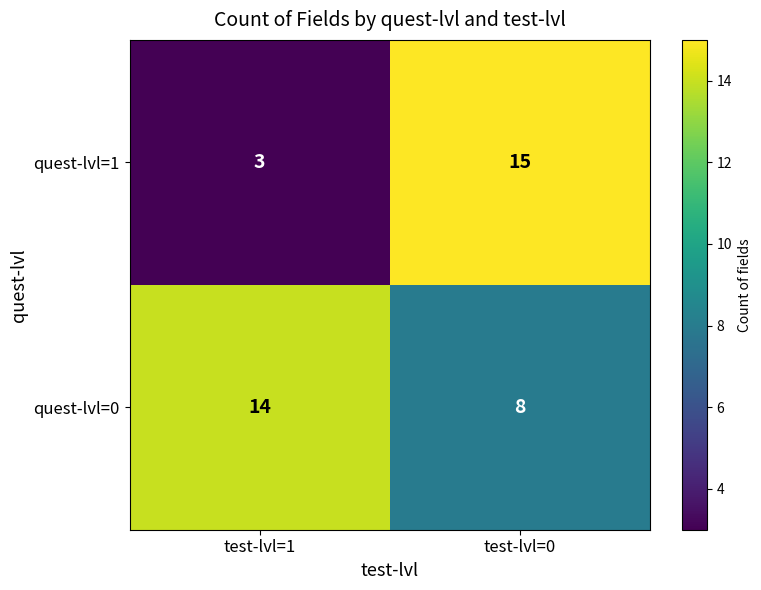

List the series in order of their overall mean, lowest first.

quest-lvl=1, quest-lvl=0